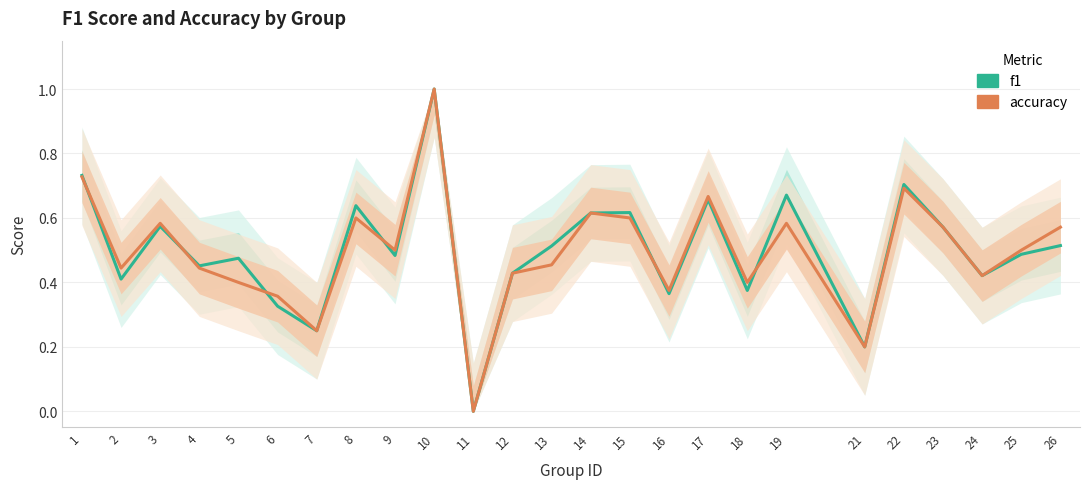

Between which two adjacent categories do f1 and accuracy first intersect?

1 and 2